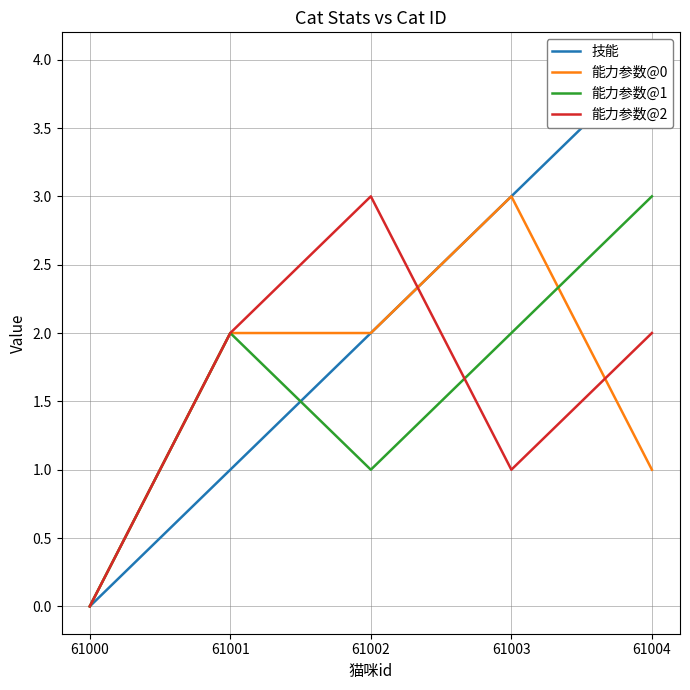

At which label is 技能 closest to 2?

61002